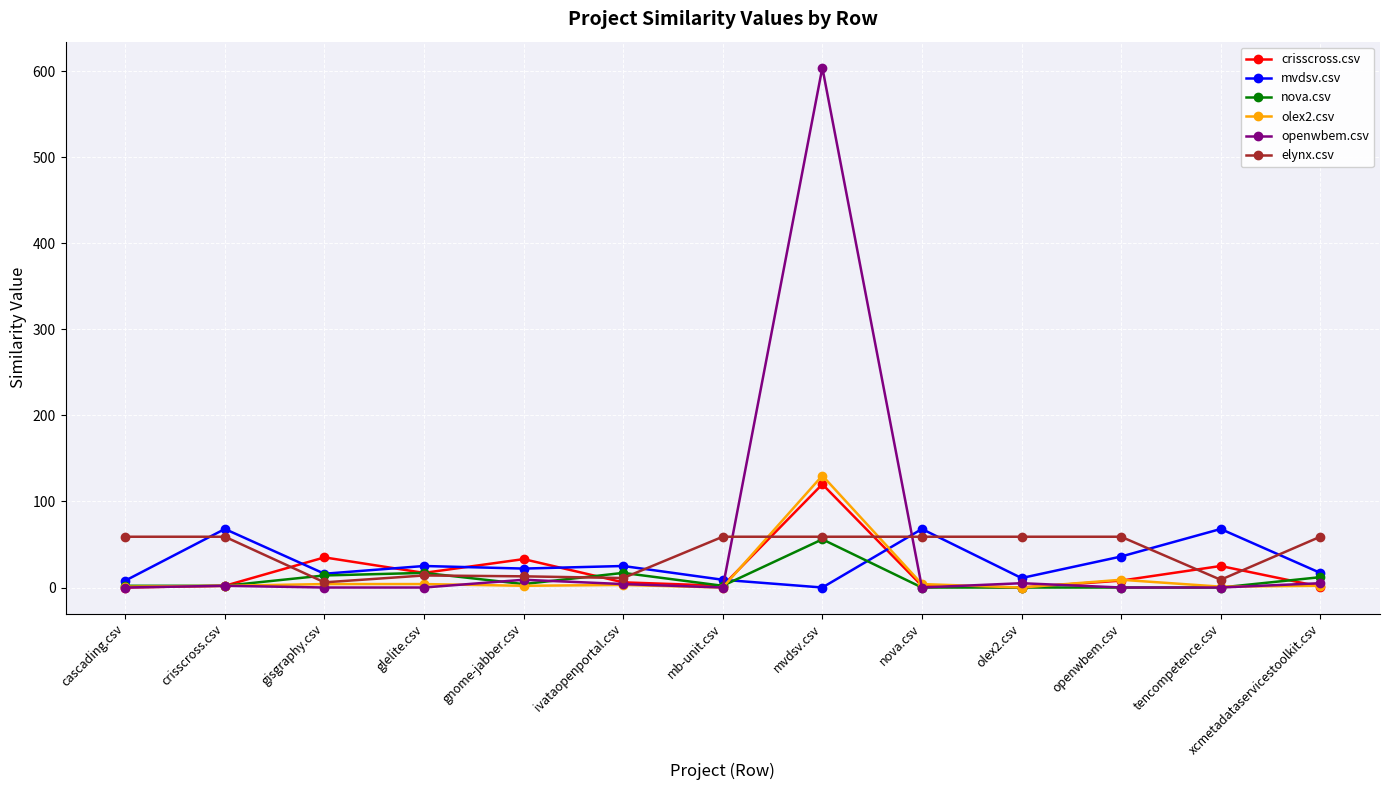

The mvdsv.csv series shows 8 at cascading.csv. True or false?

True